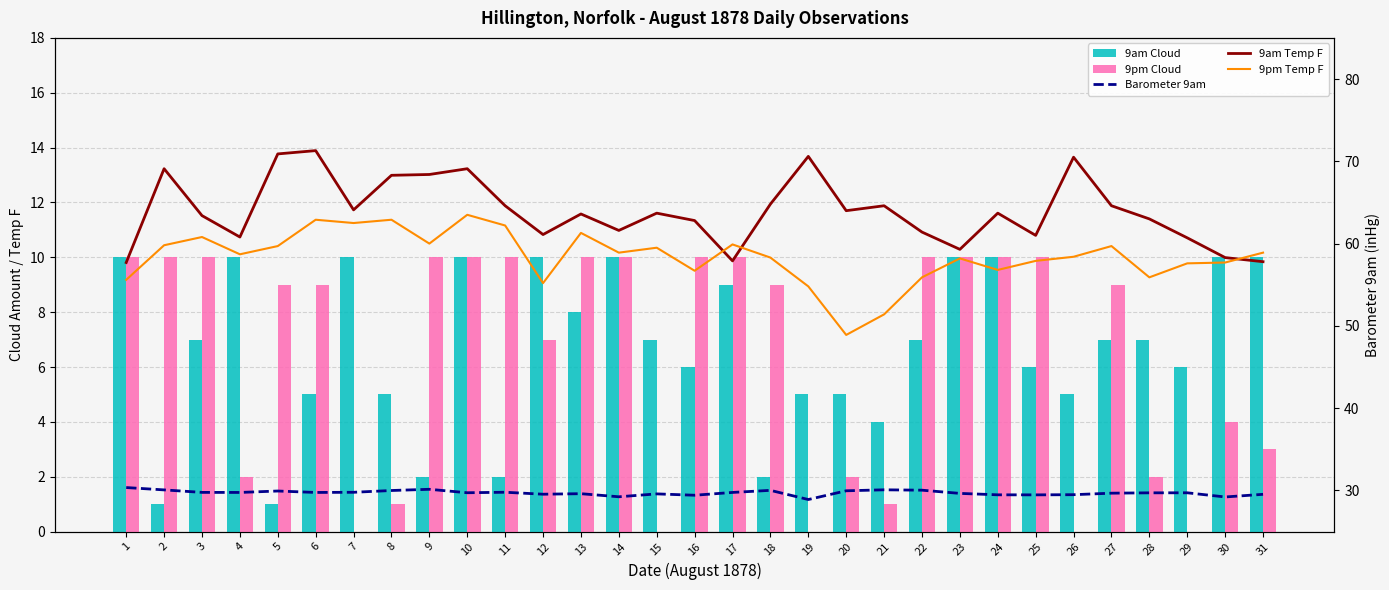

Reading left to right, list all the values displayed in this chart.

9am Cloud: 1=10.0	2=1.0	3=7.0	4=10.0	5=1.0	6=5.0	7=10.0	8=5.0	9=2.0	10=10.0	11=2.0	12=10.0	13=8.0	14=10.0	15=7.0	16=6.0	17=9.0	18=2.0	19=5.0	20=5.0	21=4.0	22=7.0	23=10.0	24=10.0	25=6.0	26=5.0	27=7.0	28=7.0	29=6.0	30=10.0	31=10.0
9pm Cloud: 1=10.0	2=10.0	3=10.0	4=2.0	5=9.0	6=9.0	7=0.0	8=1.0	9=10.0	10=10.0	11=10.0	12=7.0	13=10.0	14=10.0	15=0.0	16=10.0	17=10.0	18=9.0	19=0.0	20=2.0	21=1.0	22=10.0	23=10.0	24=10.0	25=10.0	26=0.0	27=9.0	28=2.0	29=0.0	30=4.0	31=3.0
Barometer 9am: 1=30.4	2=30.1	3=29.8	4=29.8	5=29.9	6=29.8	7=29.8	8=30.0	9=30.1	10=29.7	11=29.8	12=29.5	13=29.6	14=29.2	15=29.6	16=29.4	17=29.8	18=30.0	19=28.9	20=30.0	21=30.1	22=30.0	23=29.6	24=29.5	25=29.5	26=29.5	27=29.7	28=29.7	29=29.7	30=29.2	31=29.5
9am Temp F: 1=57.7	2=69.1	3=63.4	4=60.8	5=70.9	6=71.3	7=64.1	8=68.3	9=68.4	10=69.1	11=64.6	12=61.1	13=63.6	14=61.6	15=63.7	16=62.8	17=57.9	18=64.8	19=70.6	20=64.0	21=64.6	22=61.4	23=59.3	24=63.7	25=61.0	26=70.5	27=64.6	28=63.0	29=60.7	30=58.3	31=57.8
9pm Temp F: 1=55.6	2=59.8	3=60.8	4=58.7	5=59.7	6=62.9	7=62.5	8=62.9	9=60.0	10=63.5	11=62.2	12=55.2	13=61.3	14=58.9	15=59.5	16=56.7	17=59.9	18=58.3	19=54.8	20=48.9	21=51.4	22=55.9	23=58.2	24=56.8	25=57.9	26=58.4	27=59.7	28=55.9	29=57.6	30=57.7	31=58.9